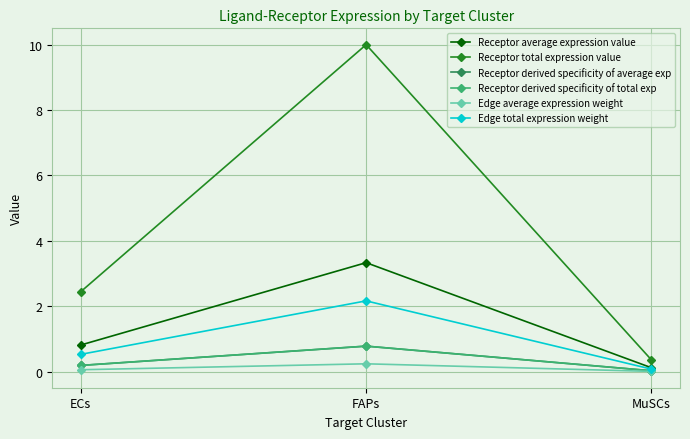

Is this an area chart (filled region under the line)?

No